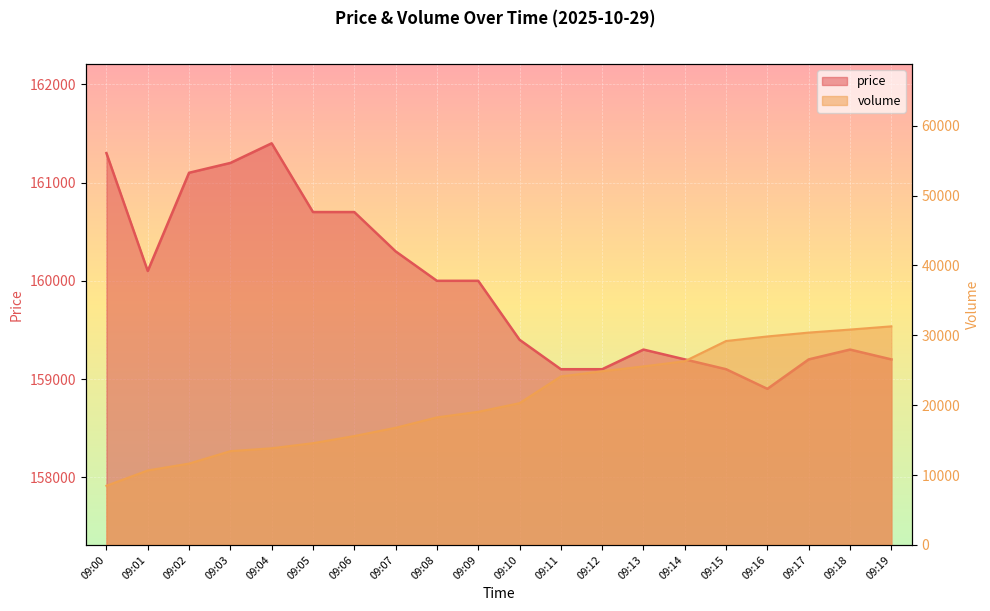

What are all the series names shown in the legend?

price, volume